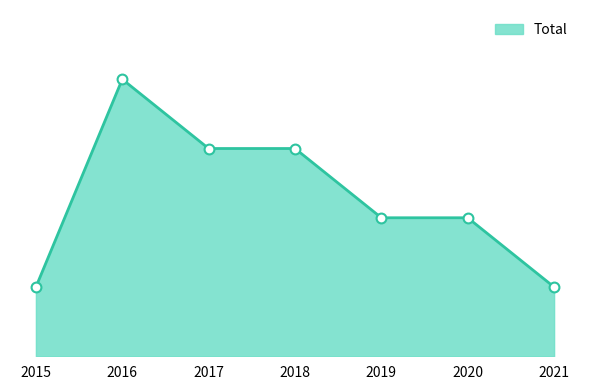

What is the change in value from 2015 to 2019?

+1